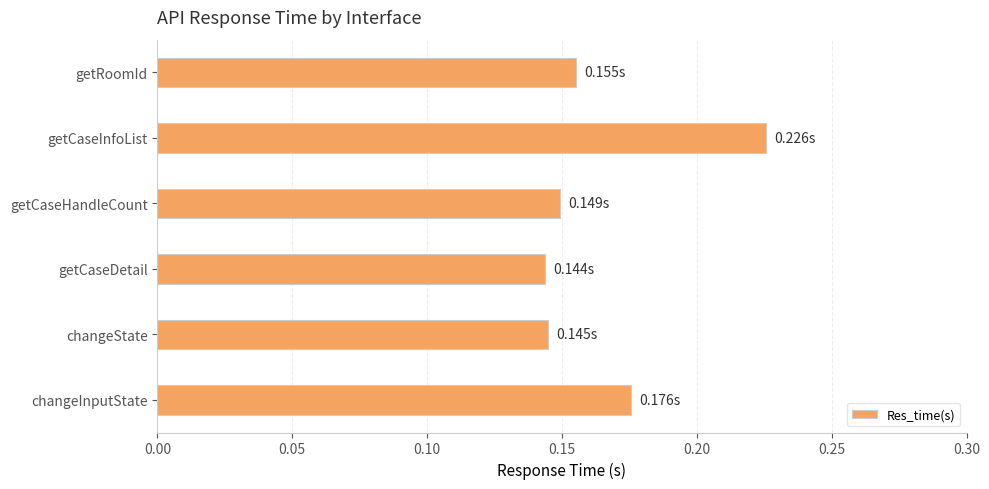

Between getCaseInfoList and getCaseDetail, which is larger?

getCaseInfoList